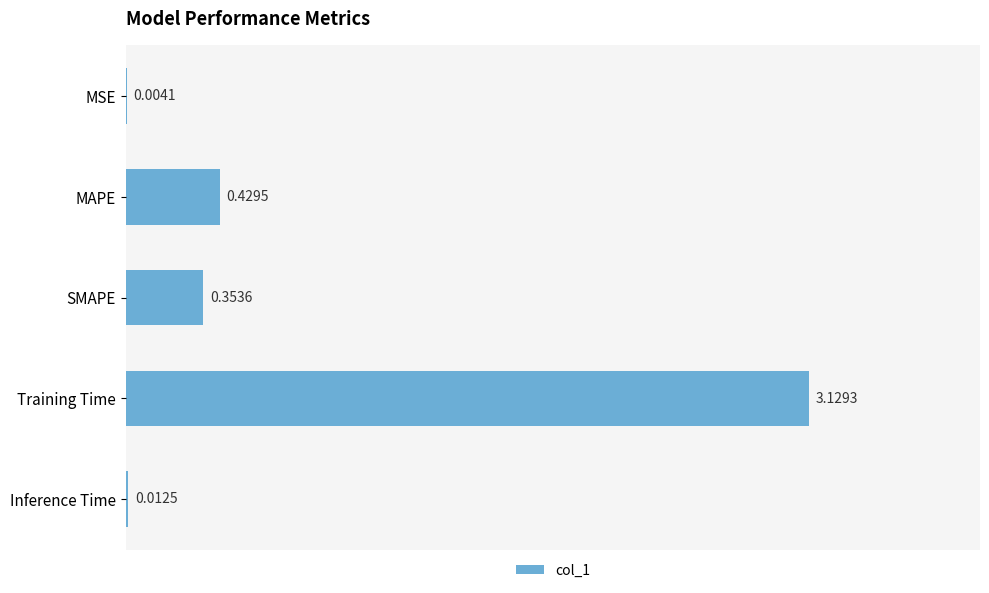

What is the average value?

0.8